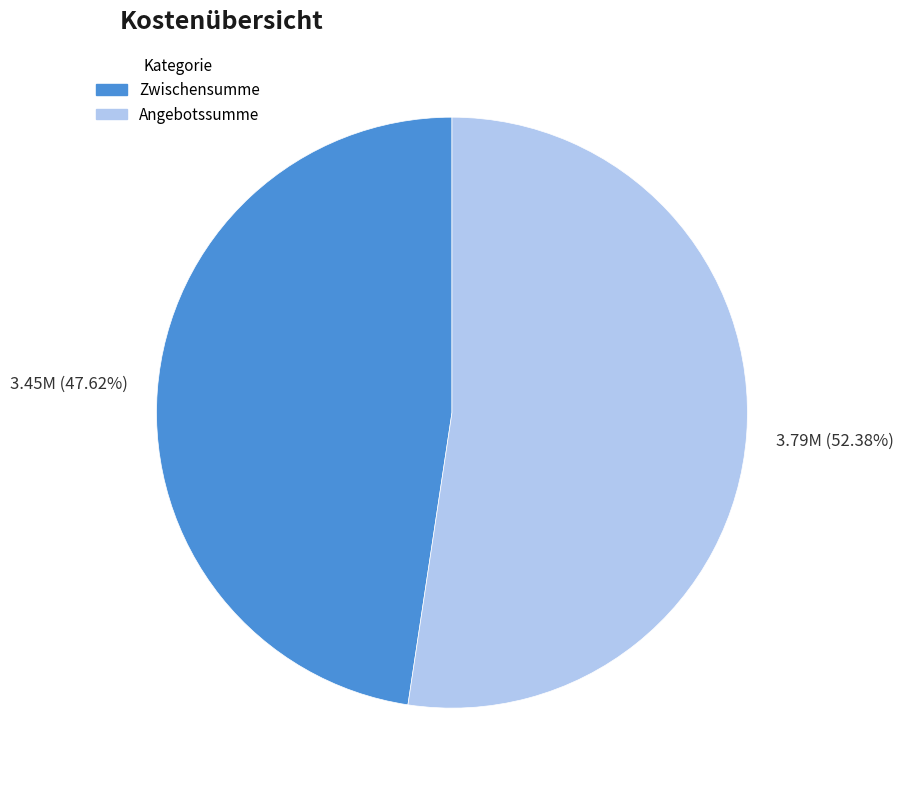

True or false: Angebotssumme accounts for 52% of the total.

True